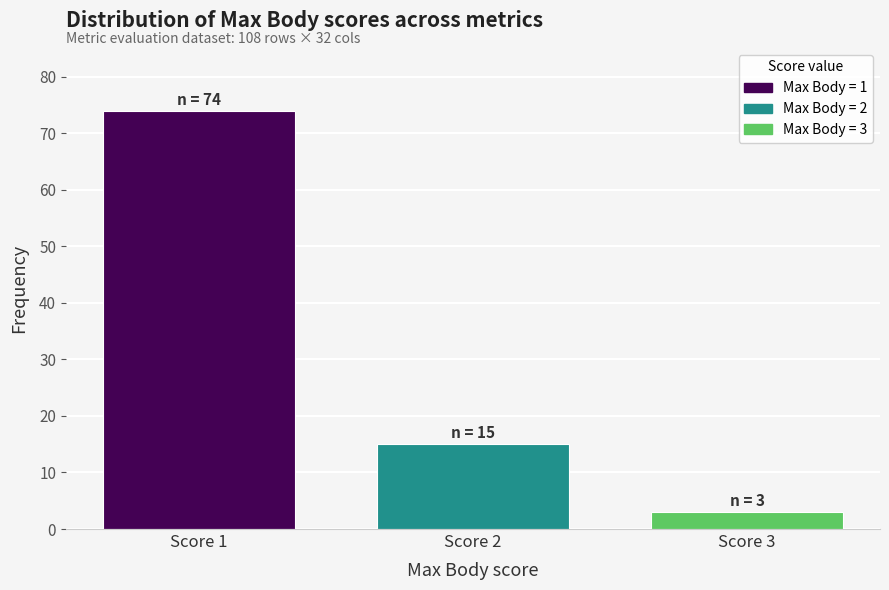

Reading left to right, list all the values displayed in this chart.

Score 1=74	Score 2=15	Score 3=3